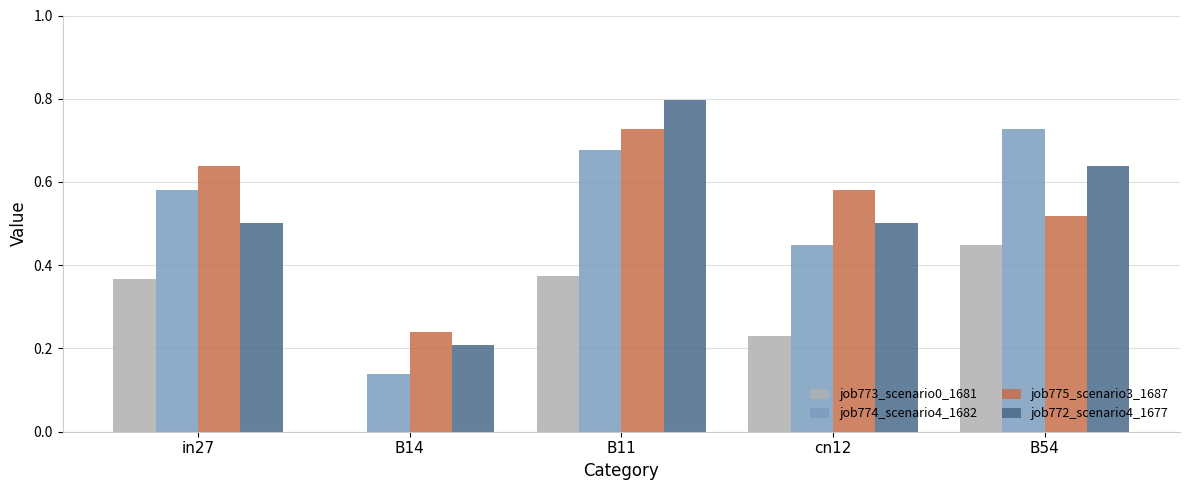

At which category does the chart reach its peak across all series?

B11